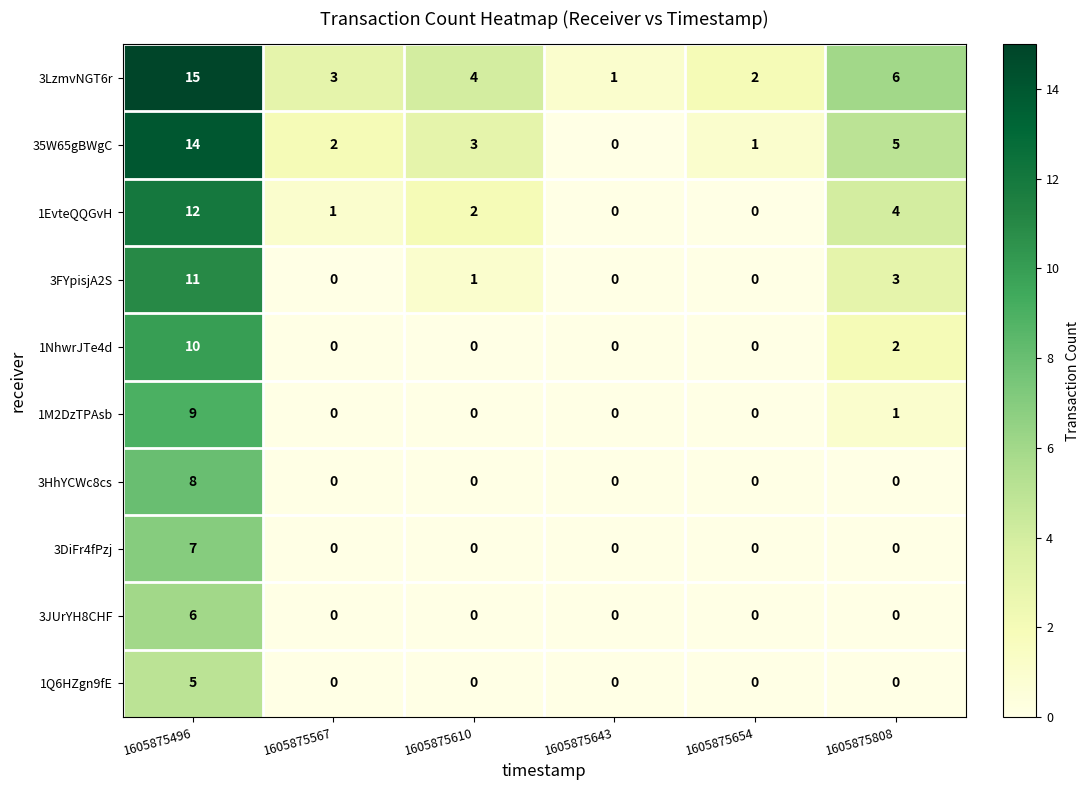

What is the difference between the maximum and minimum values in the 3FYpisjA2S series?

11